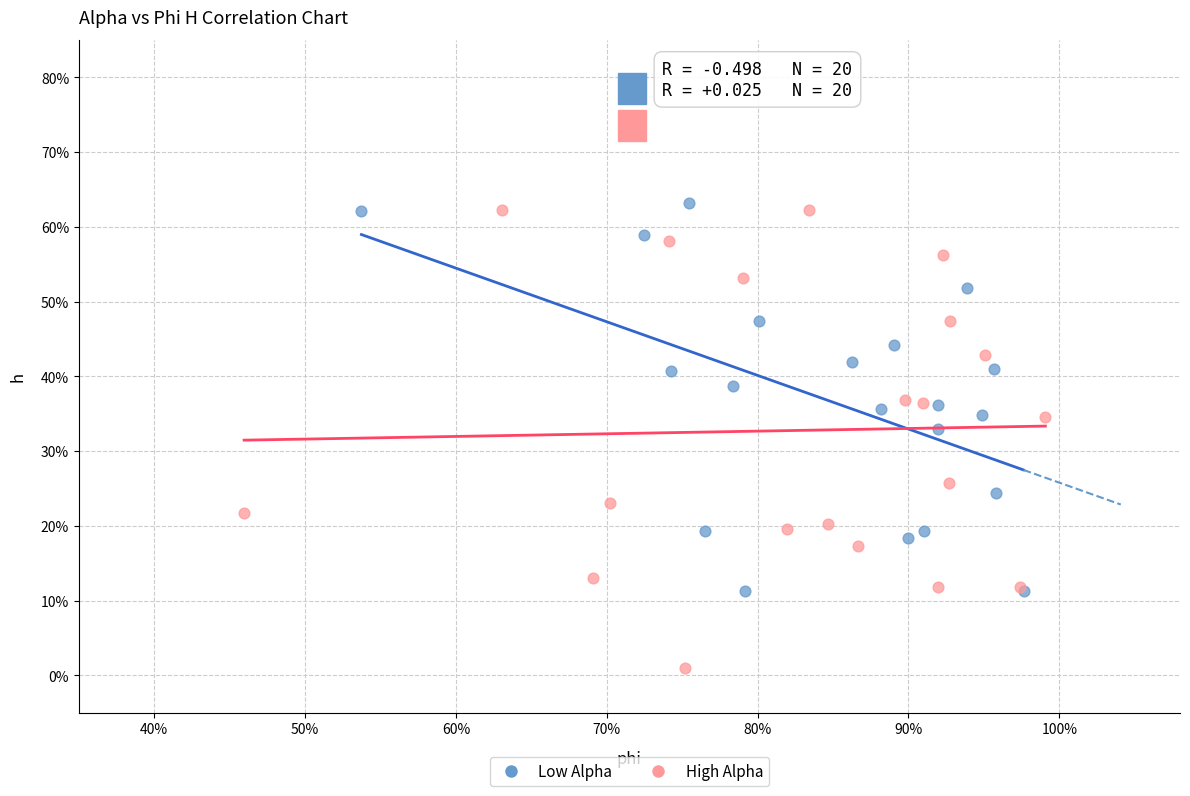

What are all the series names shown in the legend?

Low Alpha, High Alpha